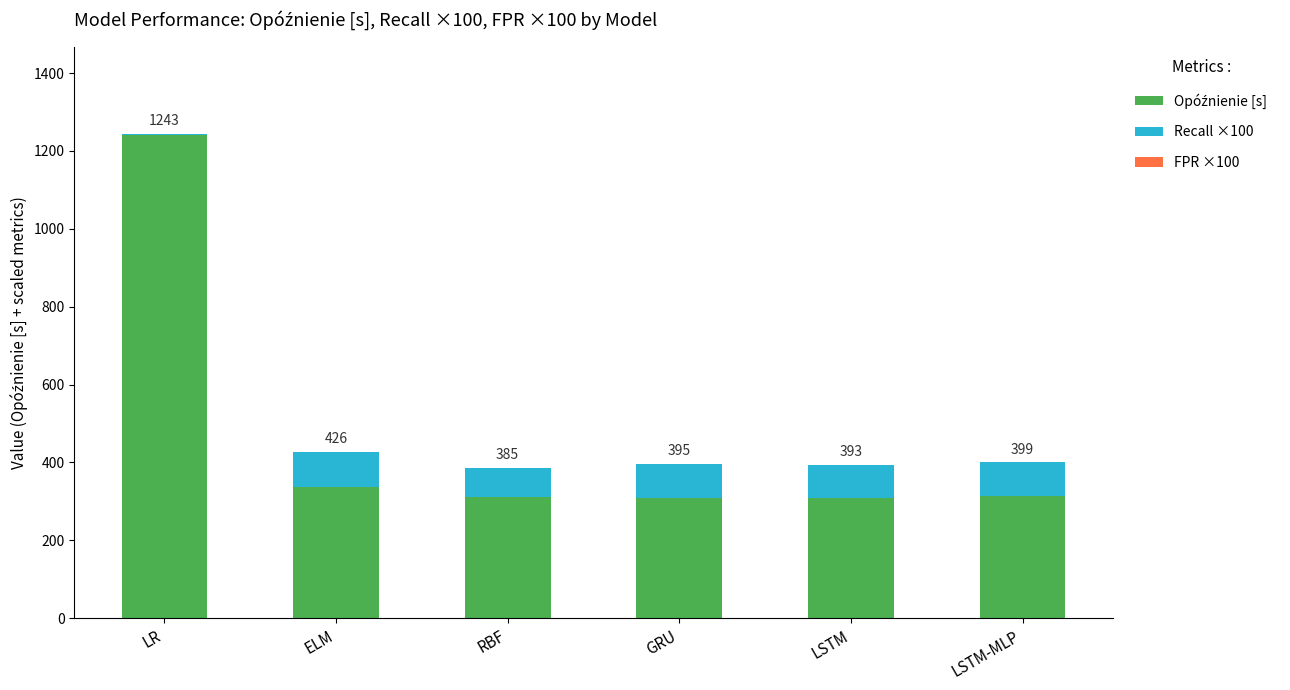

At which category is the sum across all series the highest?

LR